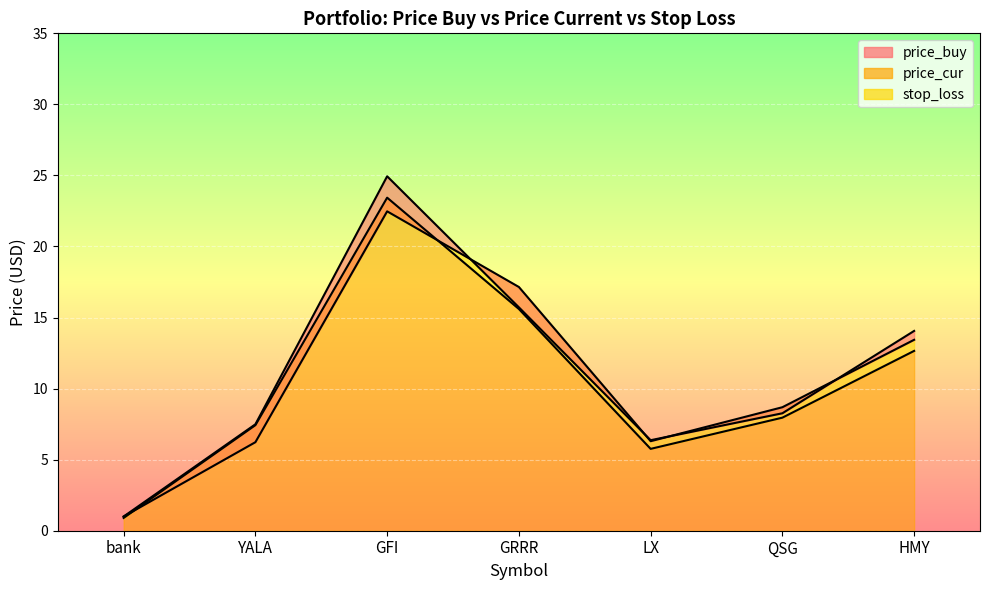

Reading left to right, list all the values displayed in this chart.

price_buy: 1.0	6.2	22.5	17.1	6.3	8.7	13.4
price_cur: 1.0	7.5	24.9	15.7	6.4	8.3	14.1
stop_loss: 0.9	7.4	23.4	15.6	5.8	8.0	12.7